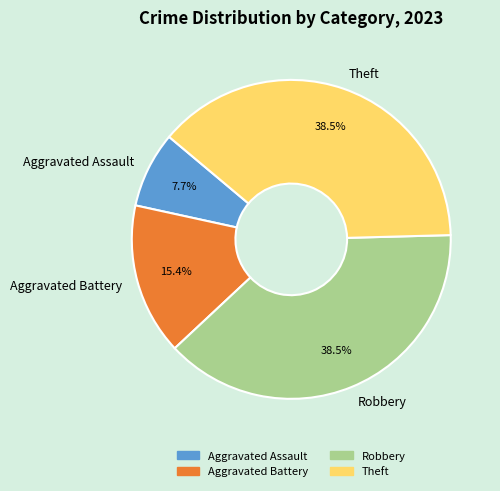

What is the total percentage of Theft and Aggravated Assault?

46.2%